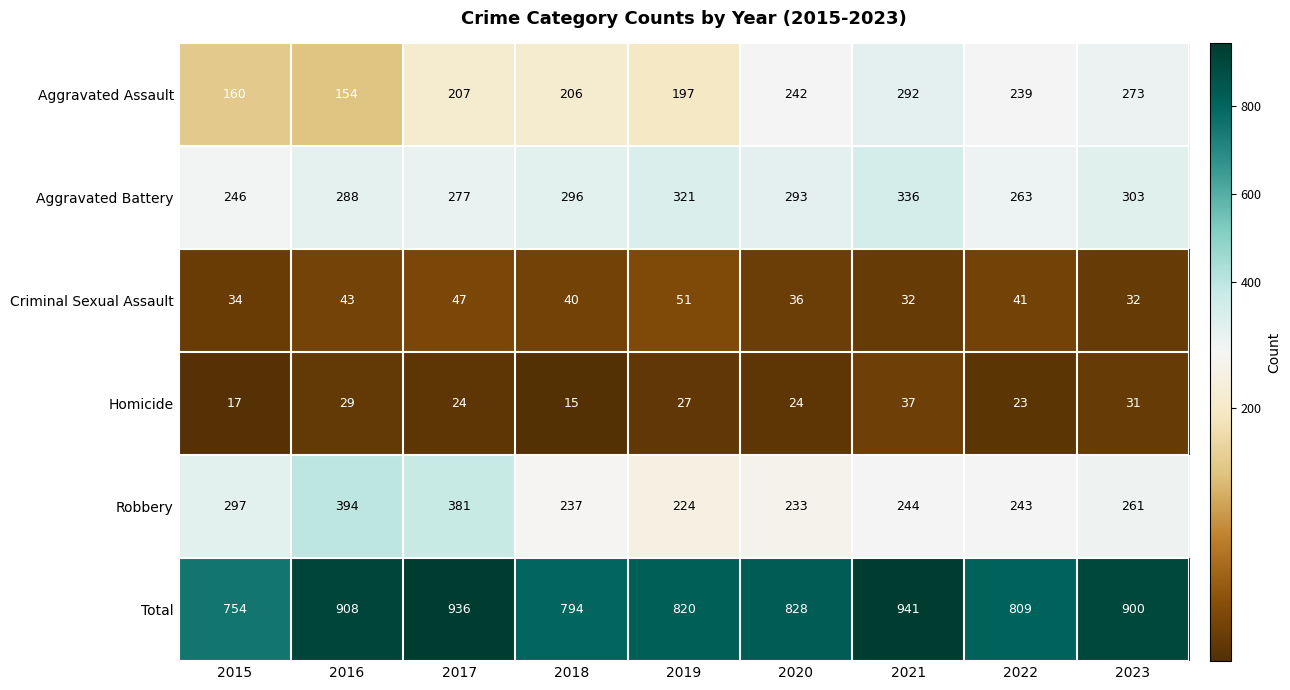

Is the value of Aggravated Assault at 2023 greater than the value of Total at 2017?

No